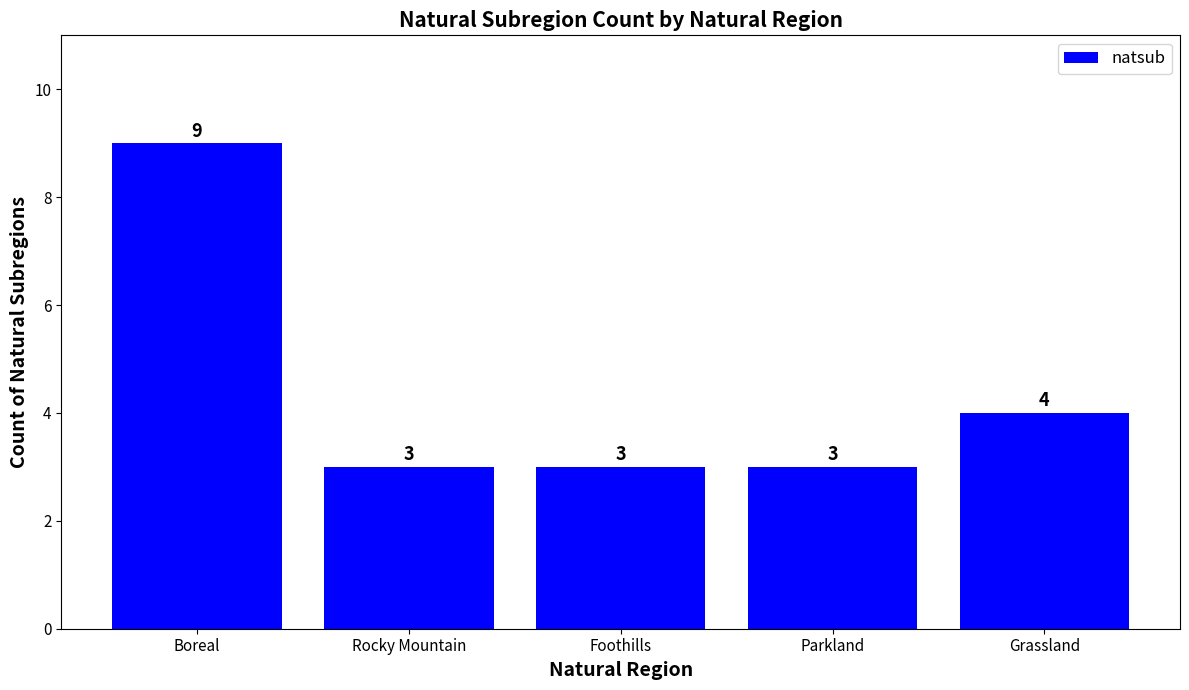

The chart shows a value of 3 at Grassland. True or false?

False